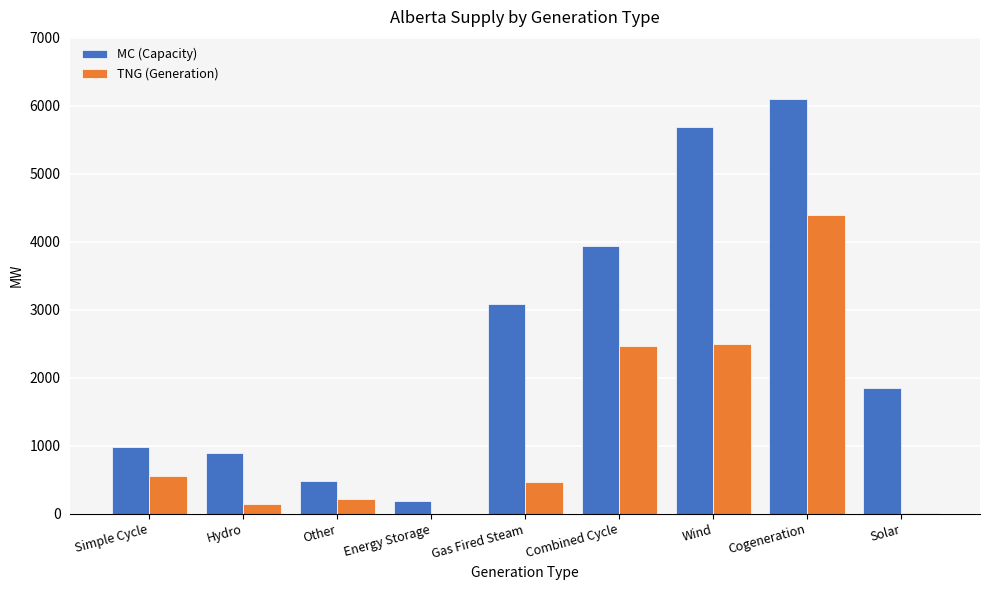

What is the difference between the MC (Capacity) values at Wind and Simple Cycle?

4700